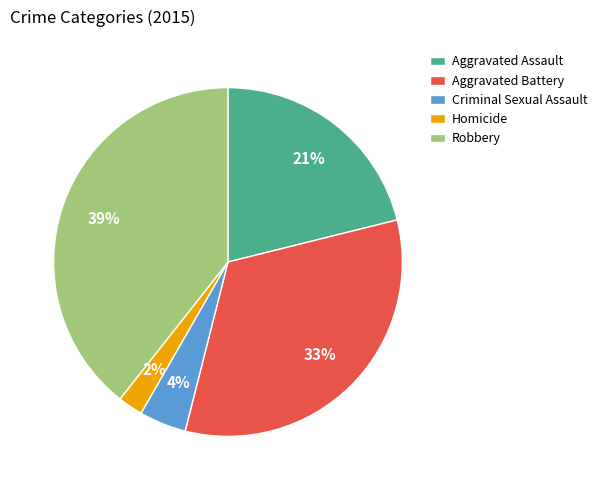

What is the smallest slice in the pie chart?

Homicide